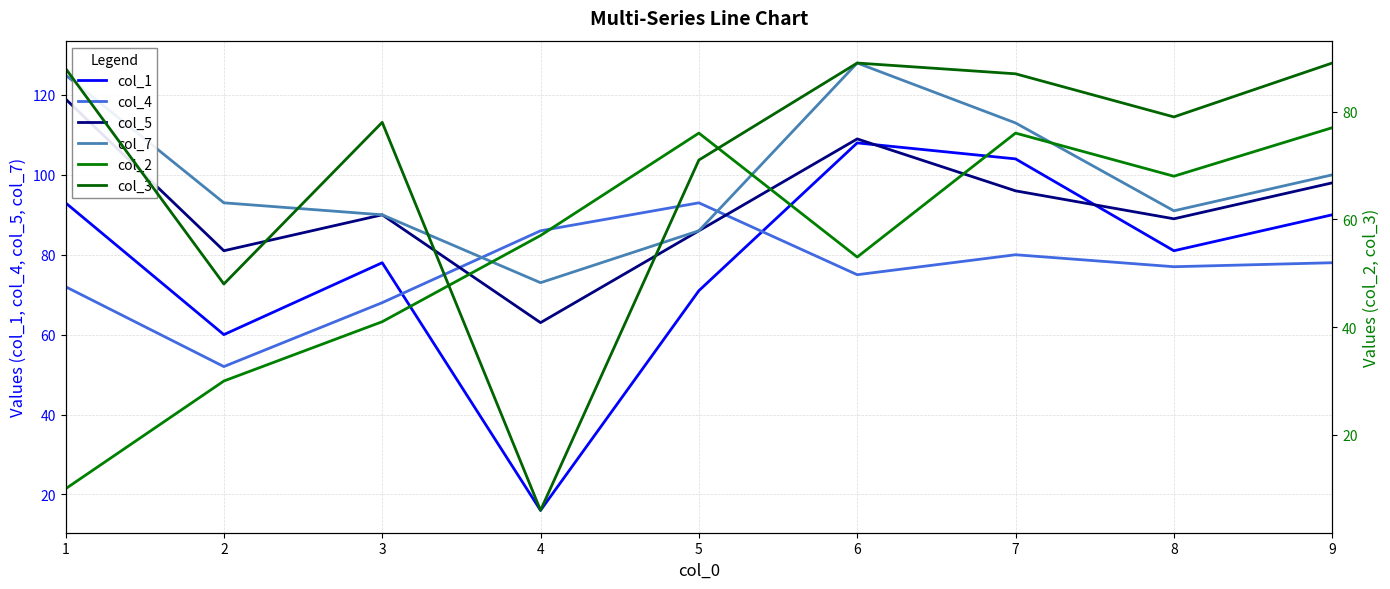

What is the total value across all series at 4?

301